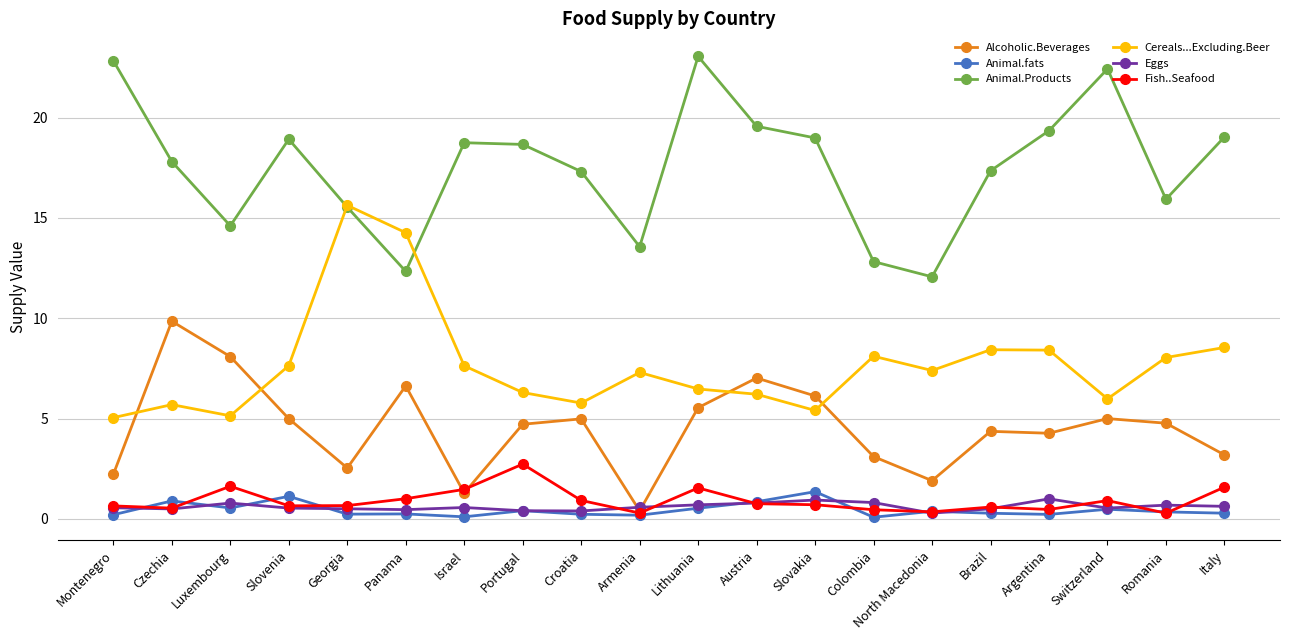

What is the label of the 17th point from the right?

Slovenia